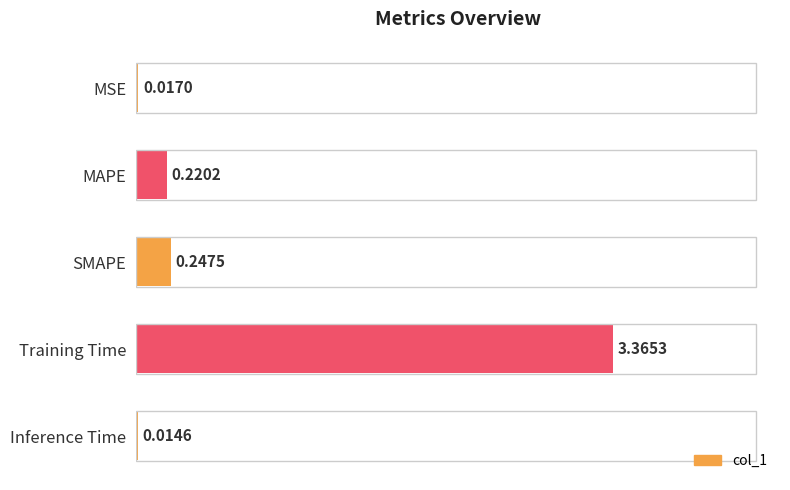

Which category has the lowest value across all series?

Inference Time